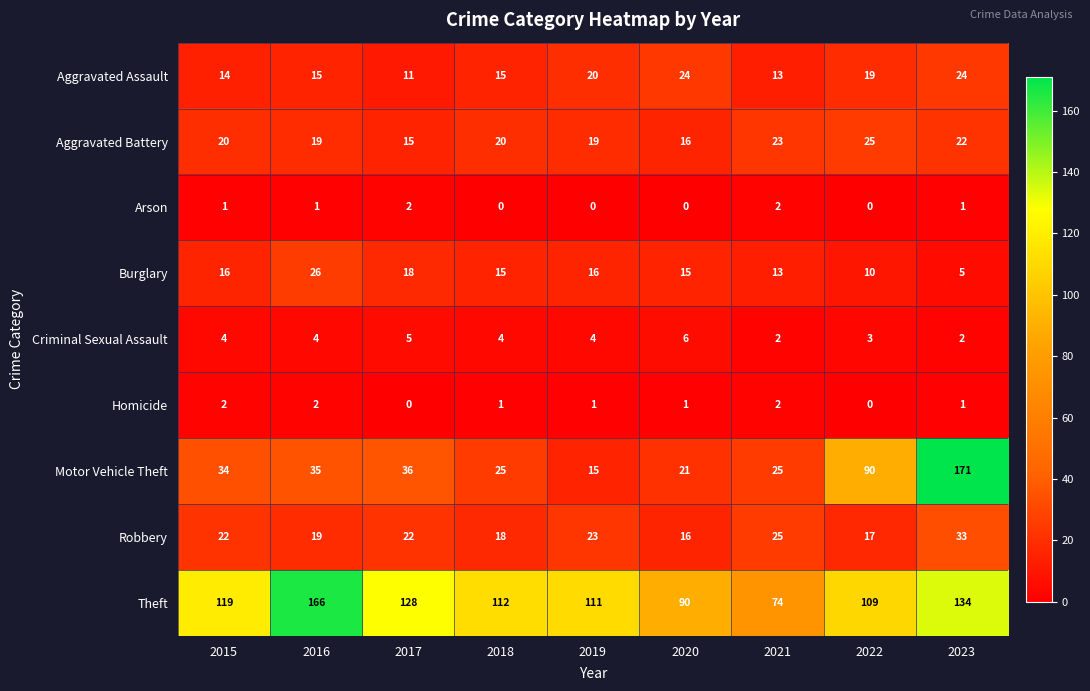

Is it true that Aggravated Assault equals 6 at 2022?

False